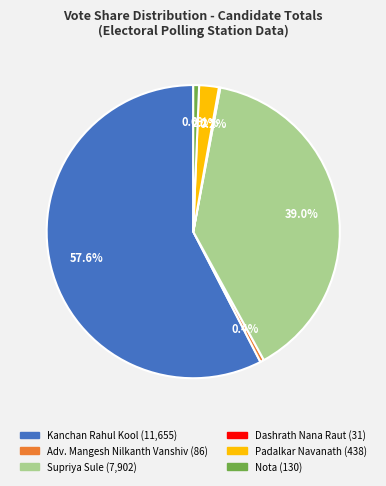

Between Supriya Sule and Padalkar Navanath, which is larger?

Supriya Sule